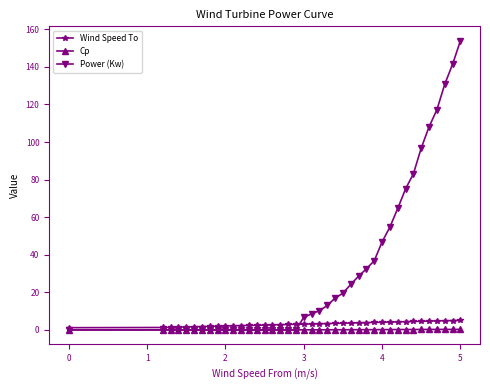

Which series has the widest spread of values?

Power (Kw)